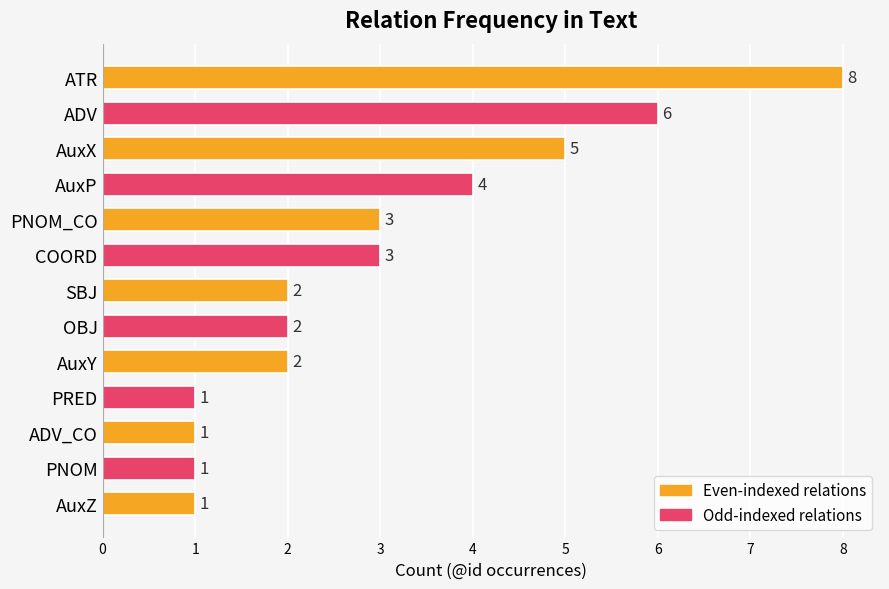

How many categories are shown in the chart?

13